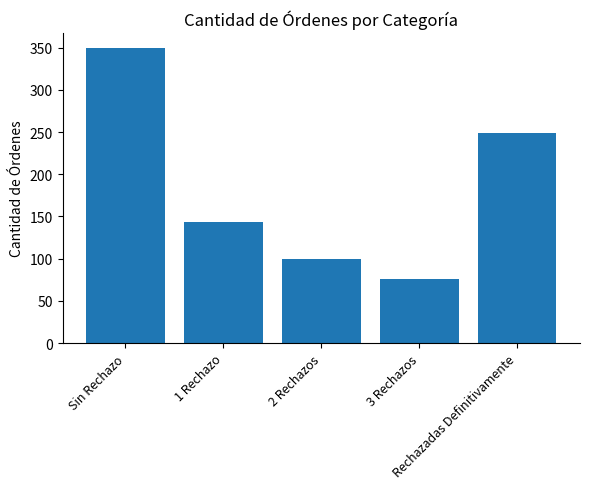

List the labels in order of value, smallest first.

3 Rechazos, 2 Rechazos, 1 Rechazo, Rechazadas Definitivamente, Sin Rechazo